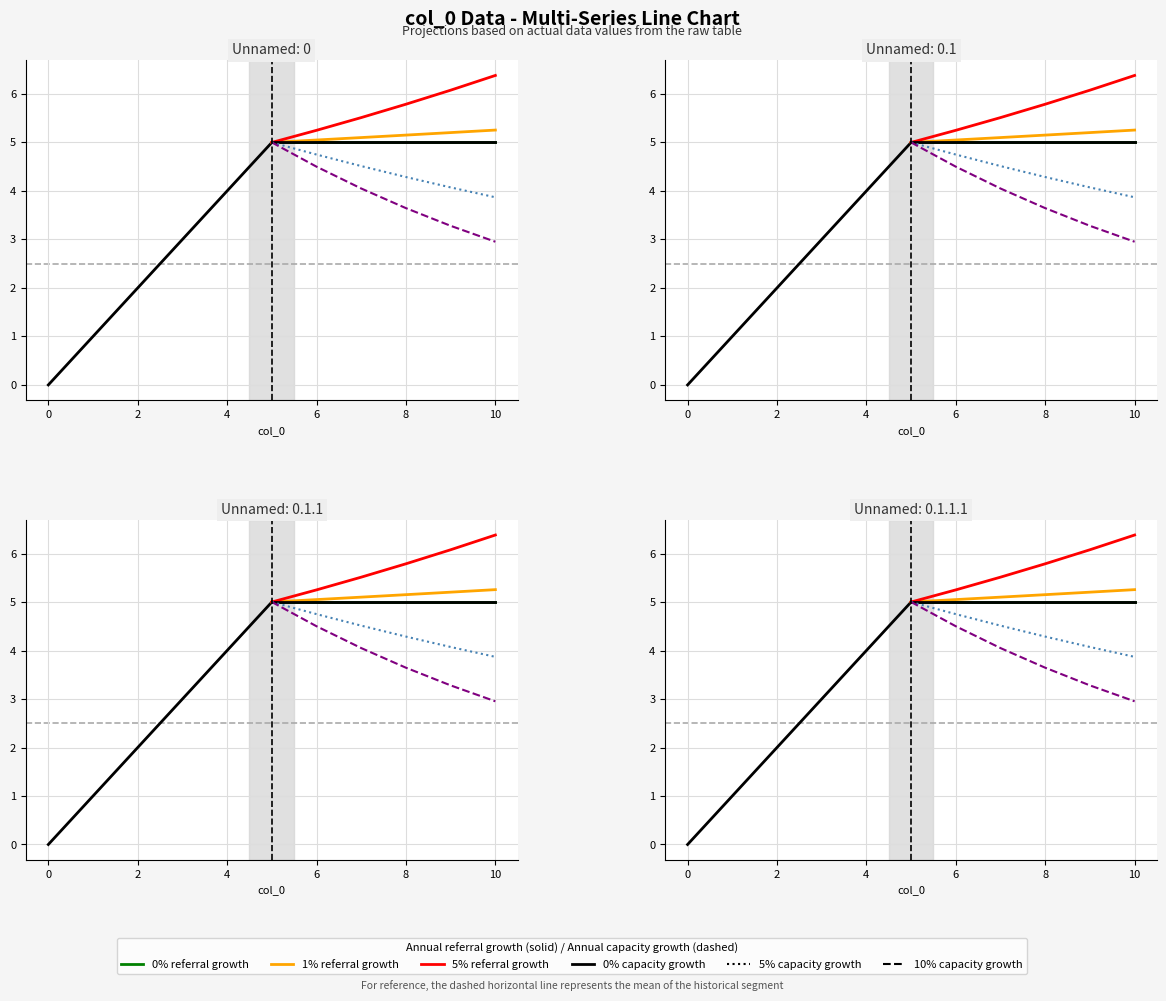

Count the Unnamed: 0.1.1.1 values in the range 2 to 8.

7